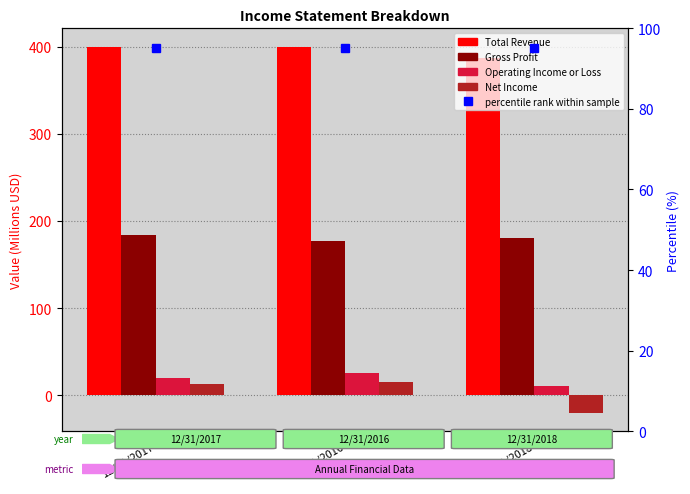

Are the bars horizontal?

No